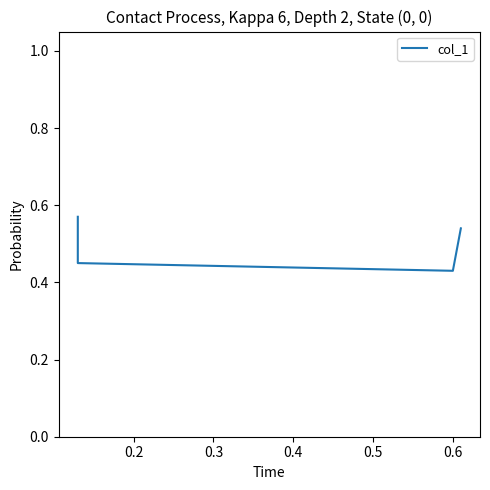

What is the value of the 4th point from the left?

0.5